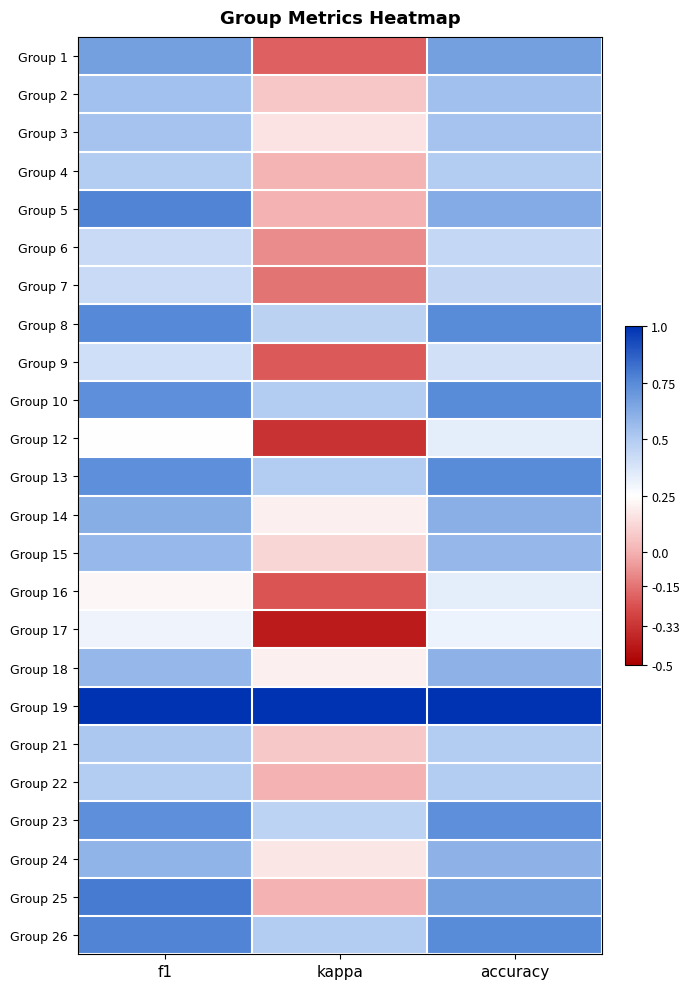

Reading left to right, what are all the values shown in this chart?

Group 1: f1=0.7	kappa=-0.2	accuracy=0.7
Group 2: f1=0.5	kappa=0.1	accuracy=0.5
Group 3: f1=0.5	kappa=0.2	accuracy=0.5
Group 4: f1=0.5	kappa=0.0	accuracy=0.5
Group 5: f1=0.8	kappa=0.0	accuracy=0.6
Group 6: f1=0.4	kappa=-0.1	accuracy=0.4
Group 7: f1=0.4	kappa=-0.2	accuracy=0.4
Group 8: f1=0.8	kappa=0.5	accuracy=0.8
Group 9: f1=0.4	kappa=-0.2	accuracy=0.4
Group 10: f1=0.7	kappa=0.5	accuracy=0.8
Group 12: f1=0.2	kappa=-0.3	accuracy=0.3
Group 13: f1=0.7	kappa=0.5	accuracy=0.8
Group 14: f1=0.6	kappa=0.2	accuracy=0.6
Group 15: f1=0.6	kappa=0.1	accuracy=0.6
Group 16: f1=0.2	kappa=-0.2	accuracy=0.3
Group 17: f1=0.3	kappa=-0.4	accuracy=0.3
Group 18: f1=0.6	kappa=0.2	accuracy=0.6
Group 19: f1=1.0	kappa=1.0	accuracy=1.0
Group 21: f1=0.5	kappa=0.1	accuracy=0.5
Group 22: f1=0.5	kappa=0.0	accuracy=0.5
Group 23: f1=0.7	kappa=0.5	accuracy=0.7
Group 24: f1=0.6	kappa=0.2	accuracy=0.6
Group 25: f1=0.8	kappa=0.0	accuracy=0.7
Group 26: f1=0.8	kappa=0.5	accuracy=0.8